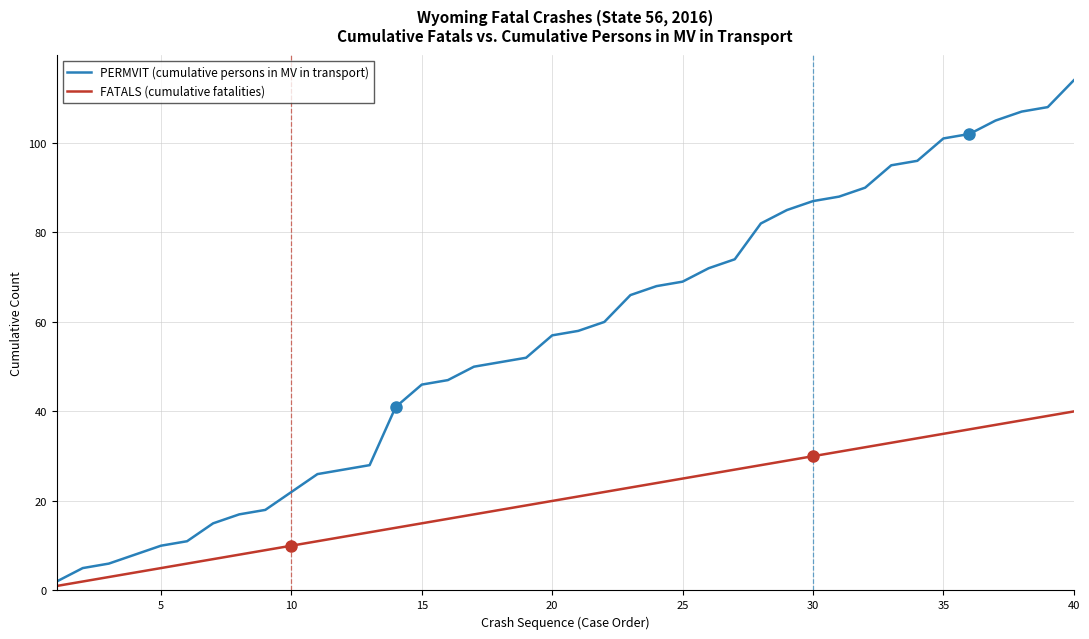

Which series has the largest range (max minus min)?

PERMVIT (cumulative persons in MV in transport)